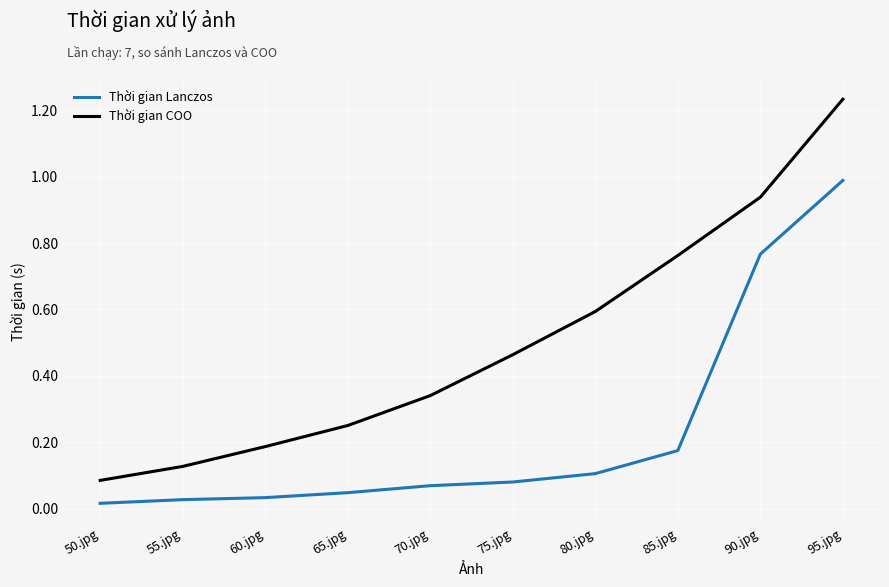

Which series has the largest total across all categories?

Thời gian COO